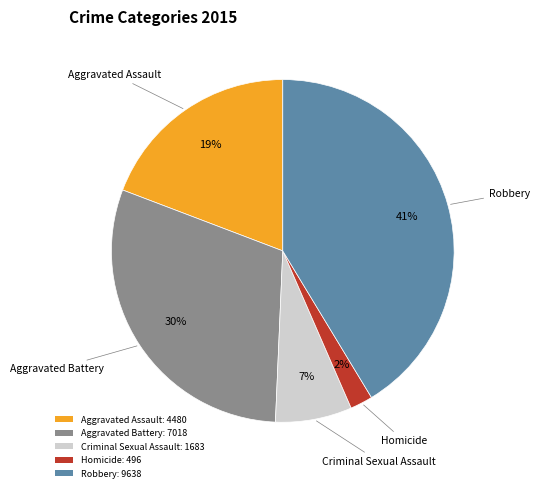

Combined, do Robbery: 9638 and Criminal Sexual Assault: 1683 account for over 50%?

No